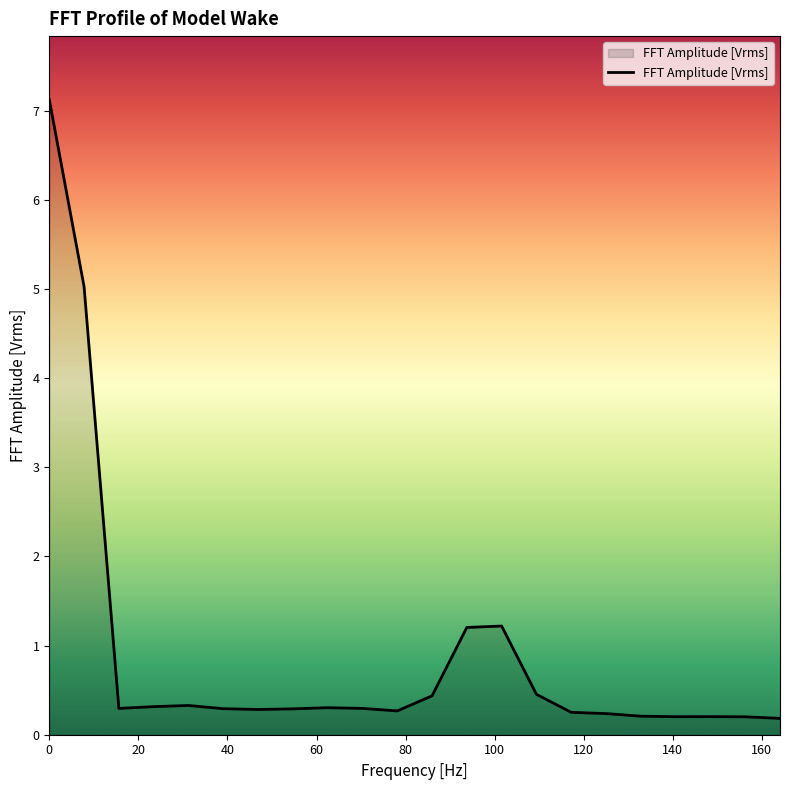

What is the greatest value displayed?

7.1